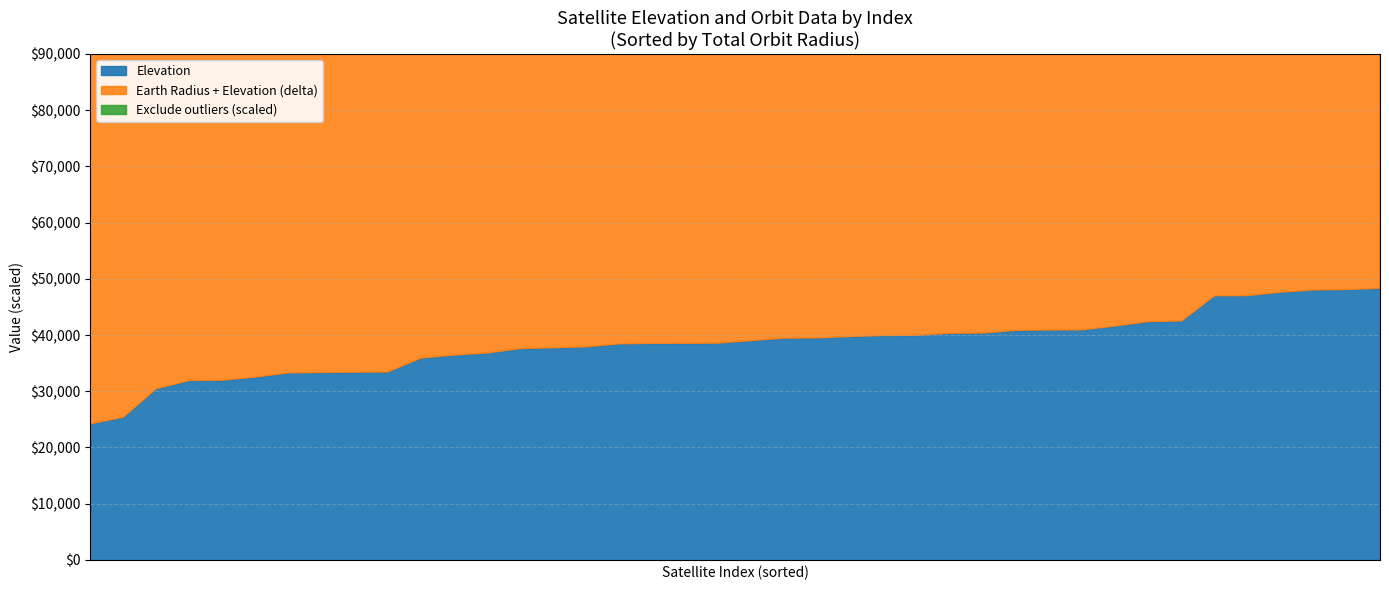

At which category is the sum across all series the highest?

3